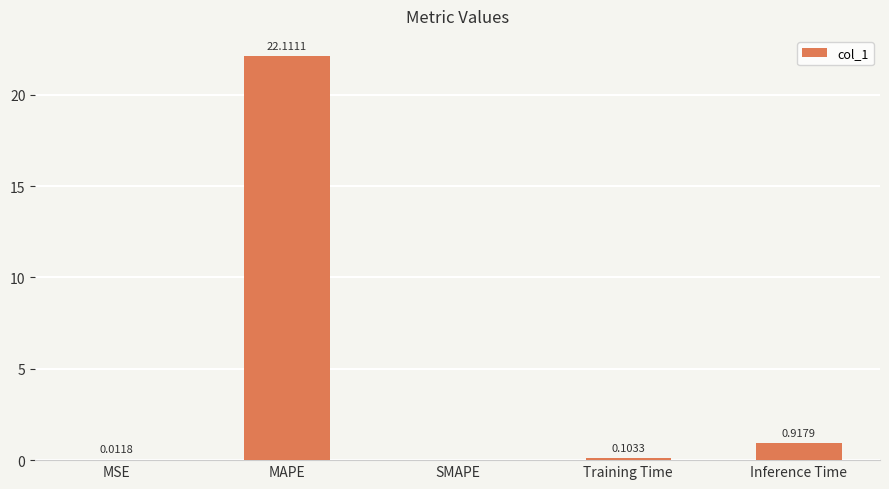

What is the sum of the values at MAPE and MSE?

22.1